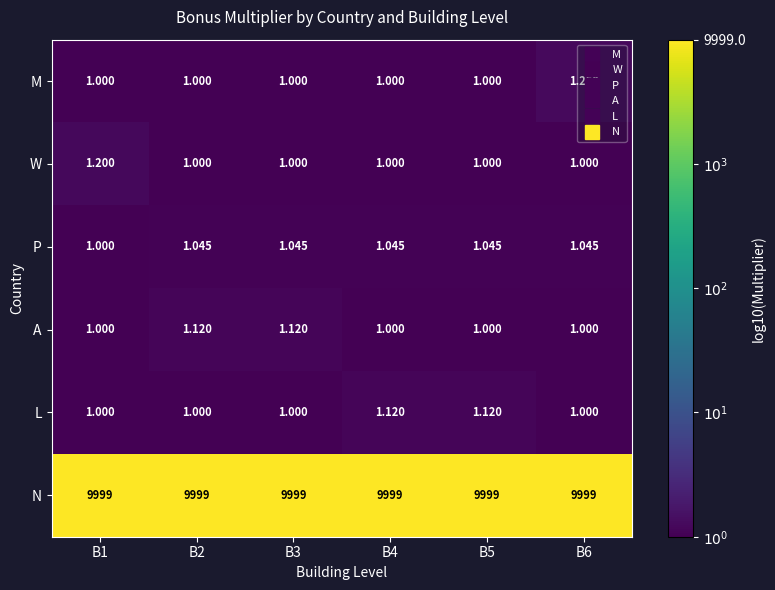

Which series has the widest spread of values?

M